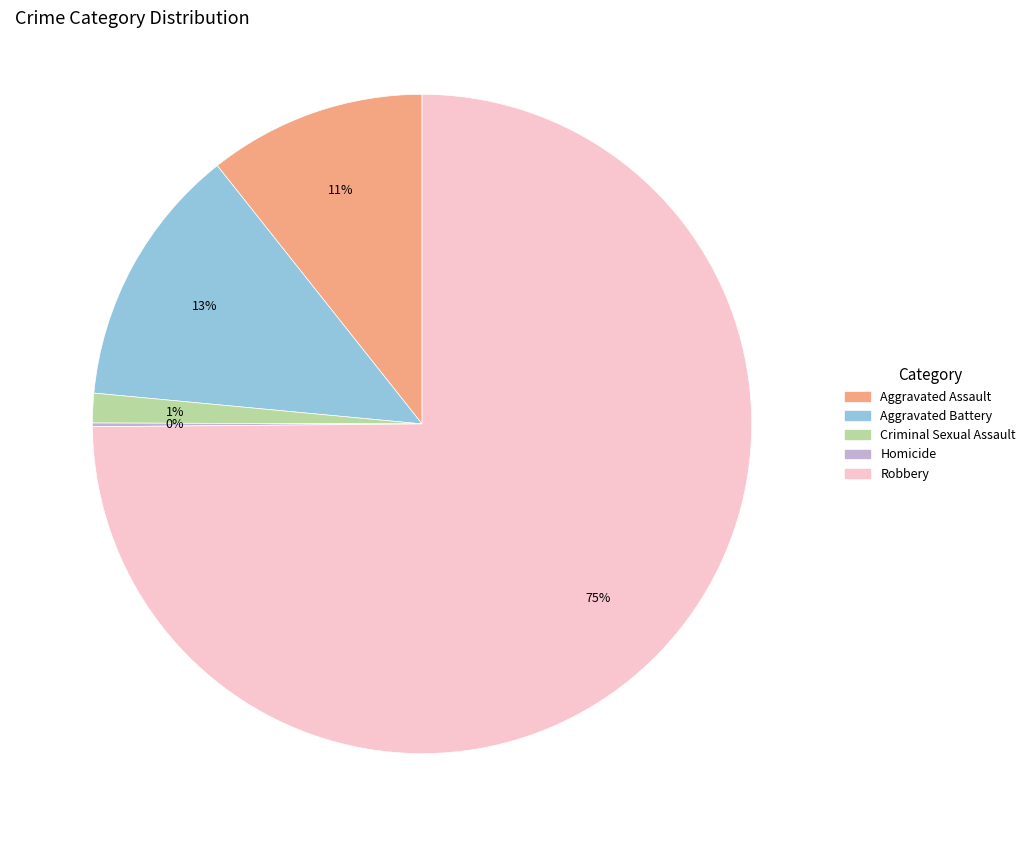

What percentage is the Robbery slice, to the nearest percent?

75%